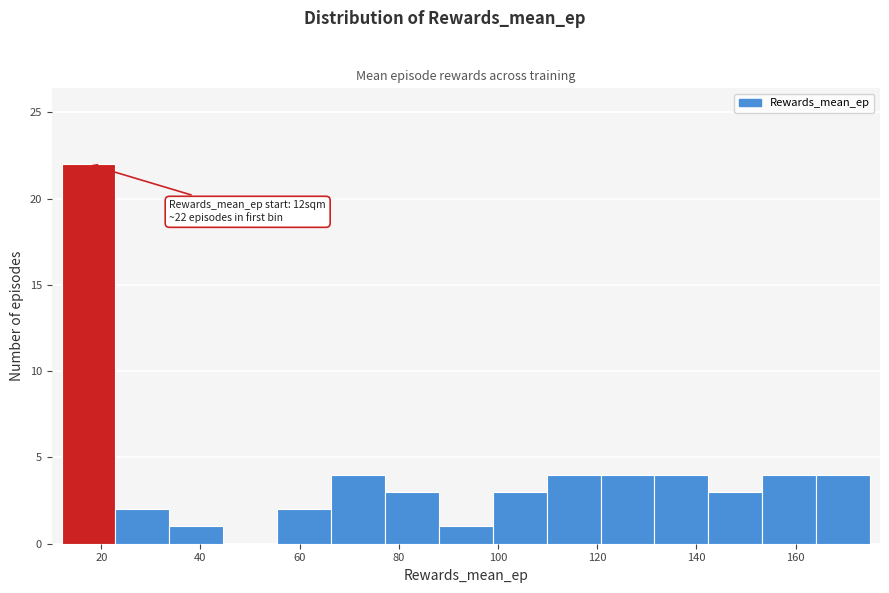

Which range on the x-axis has the tallest bar?

12 to 22